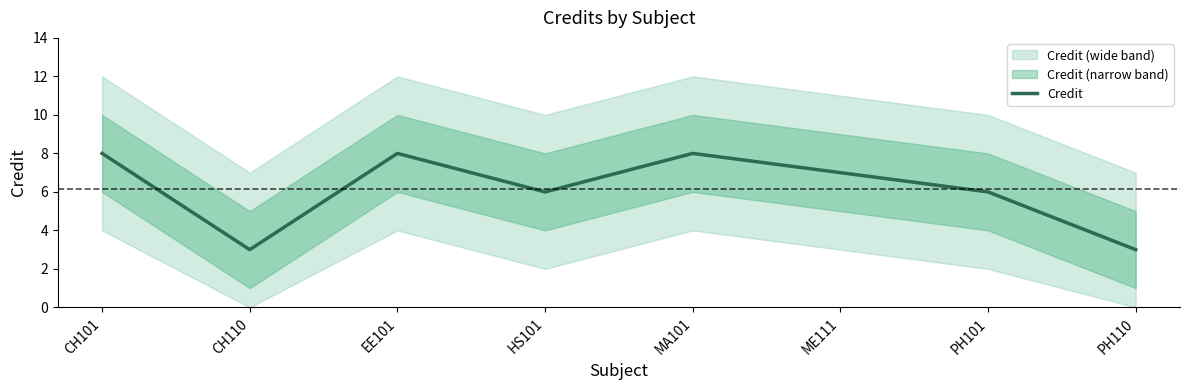

Between PH110 and CH101, which is larger?

CH101